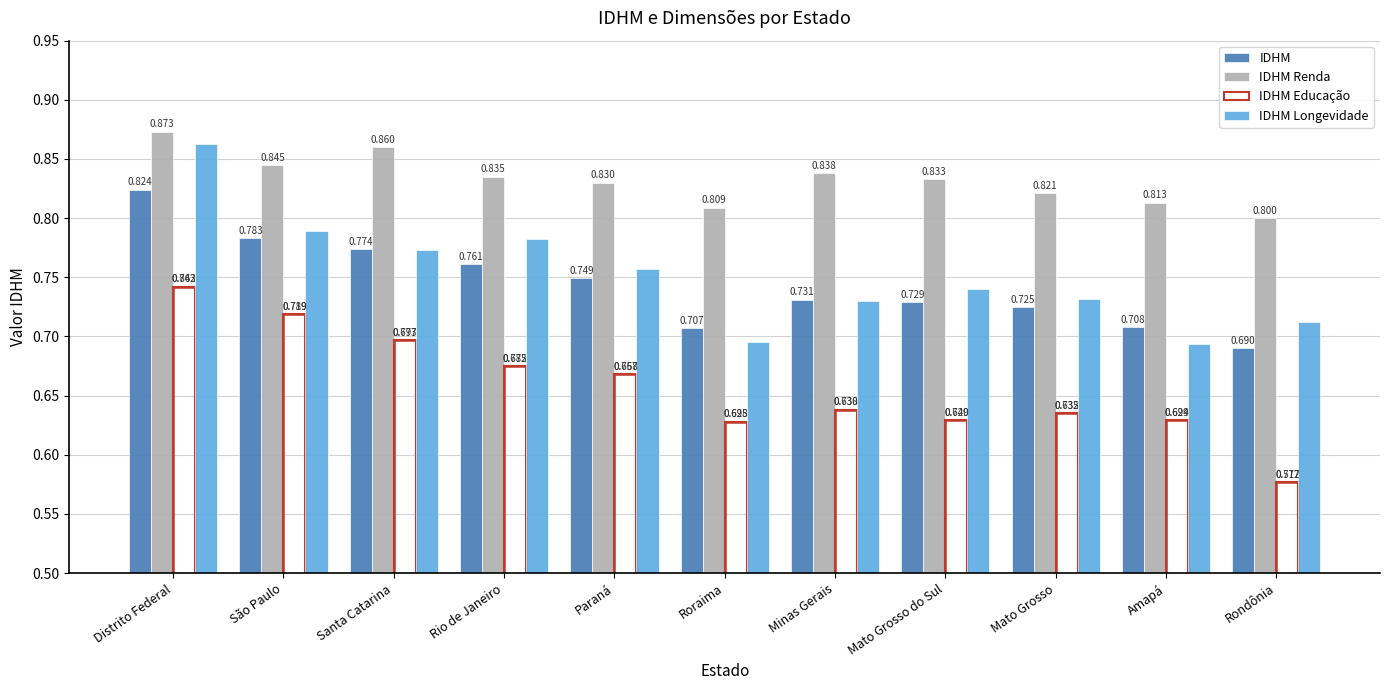

Is it true that IDHM Longevidade equals 0.8 at Paraná?

True